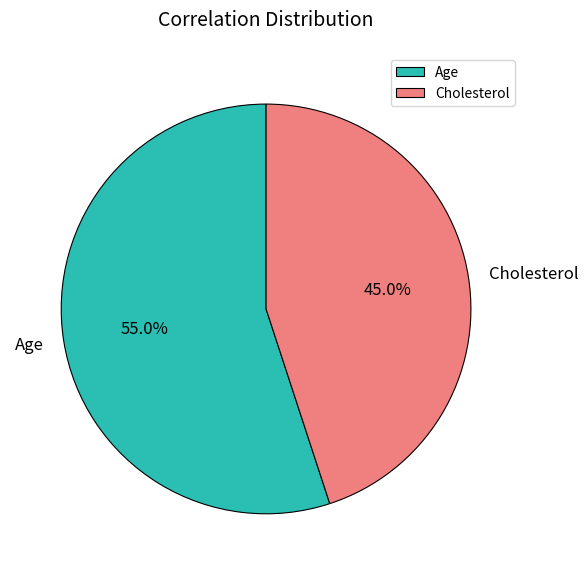

Is Age the majority of the pie?

Yes